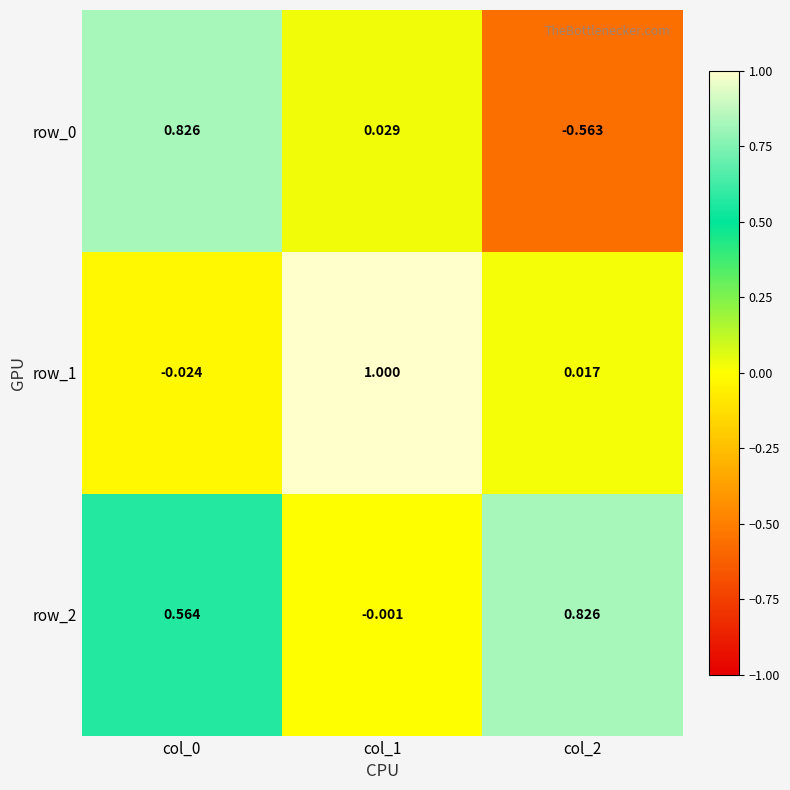

At which category does the chart reach its peak across all series?

col_1